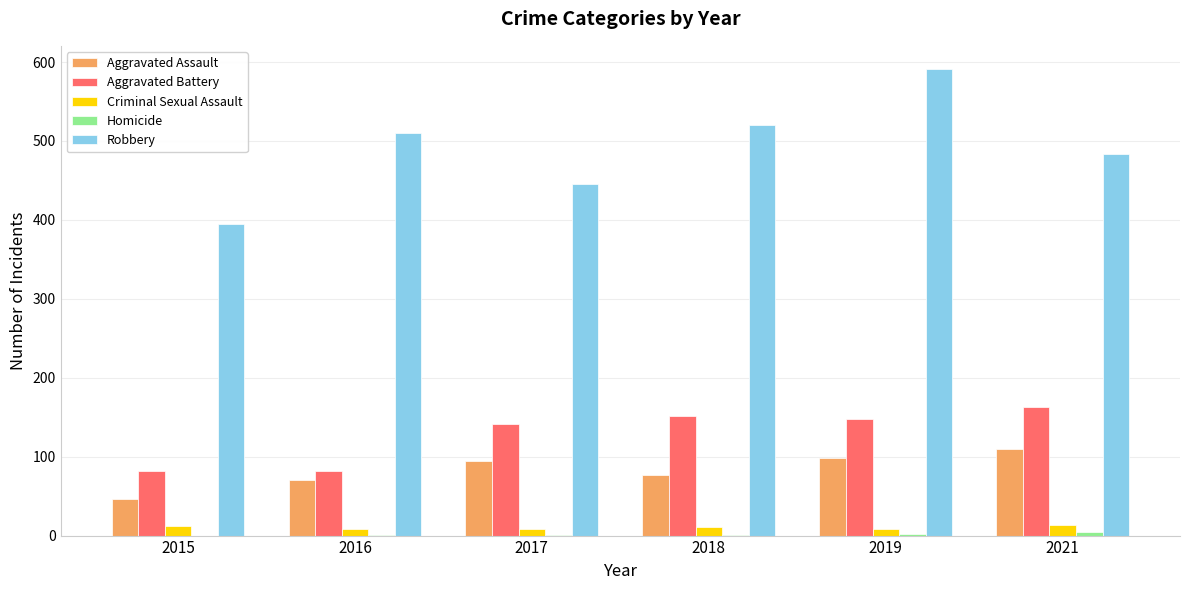

What is the maximum value for Criminal Sexual Assault?

14